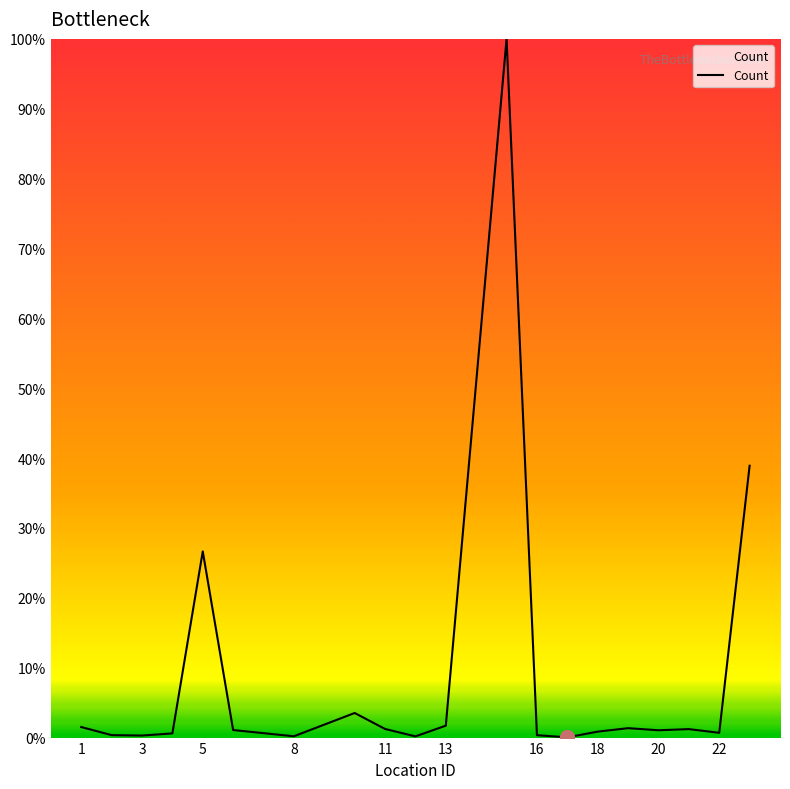

What is the difference between the maximum and minimum values?

100.0